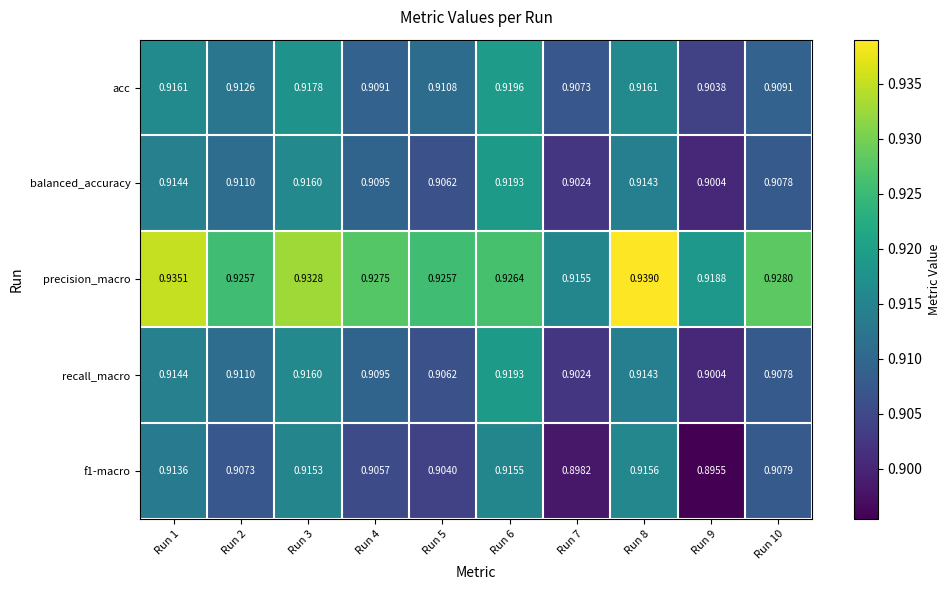

Which series has the largest total across all categories?

precision_macro